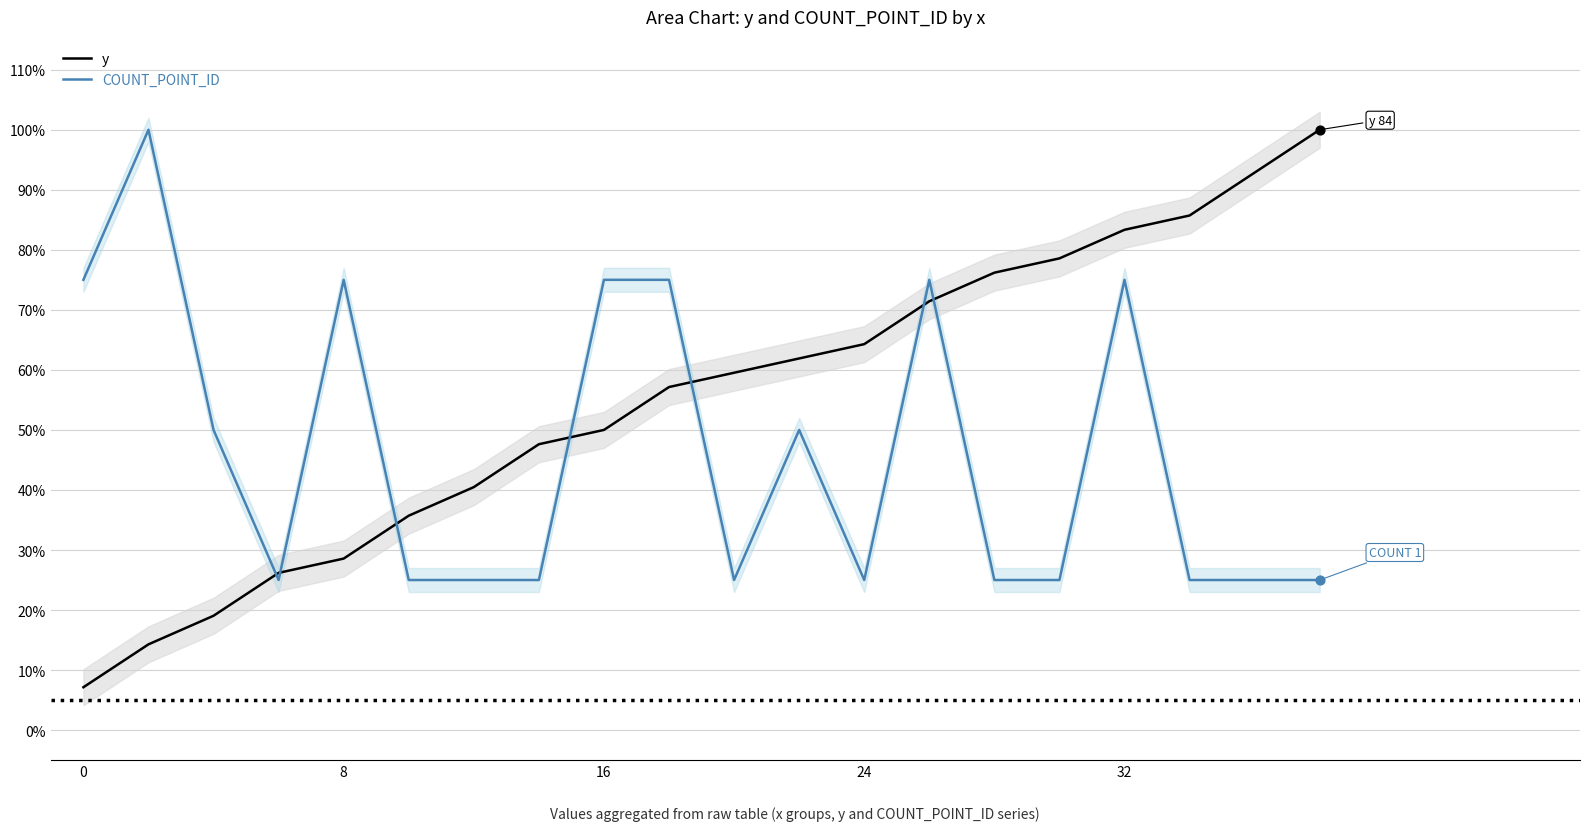

Which series reaches the maximum Y coordinate?

y